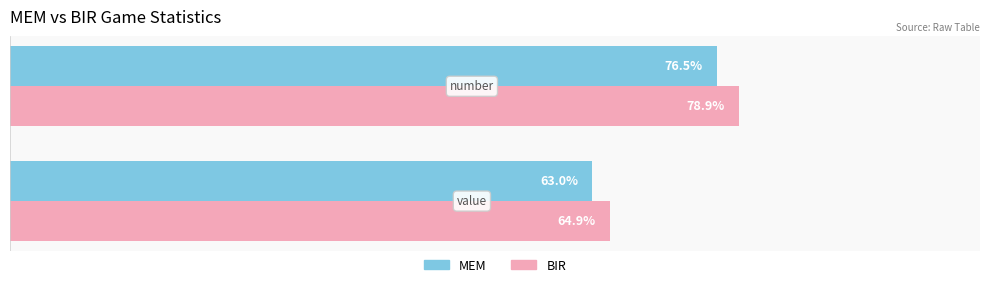

Which series has the widest spread of values?

BIR